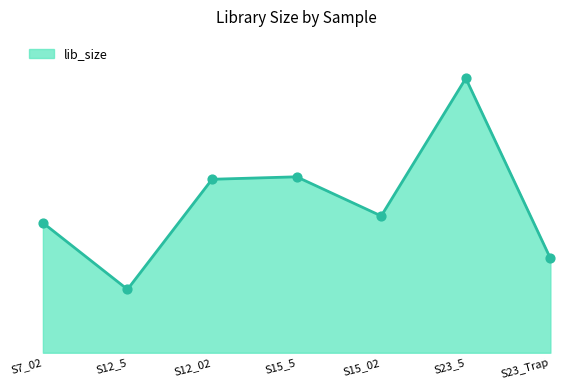

Does the chart have visible grid lines?

No